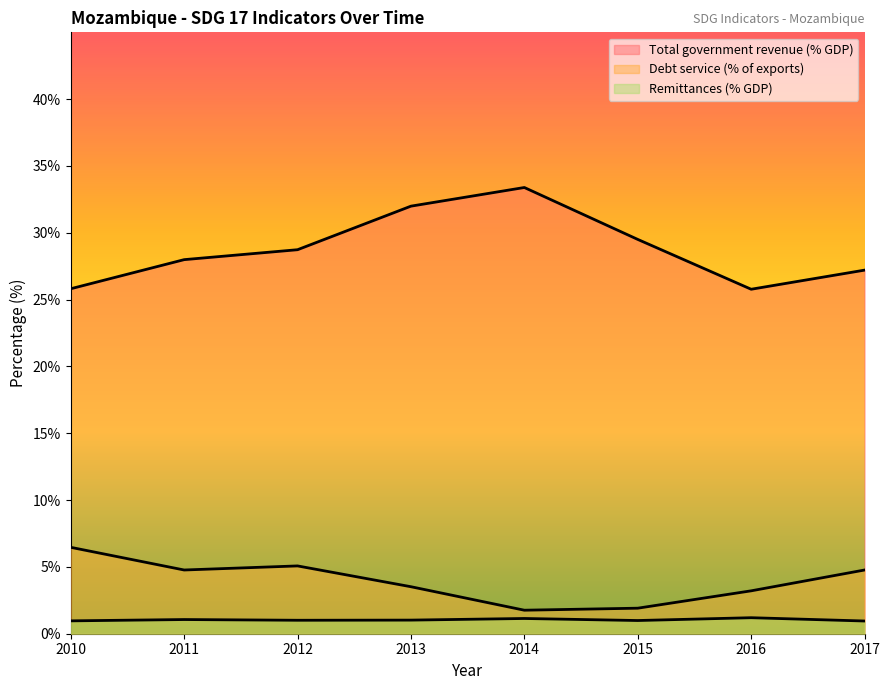

How many interior local valleys does the Remittances (% GDP) series have?

2